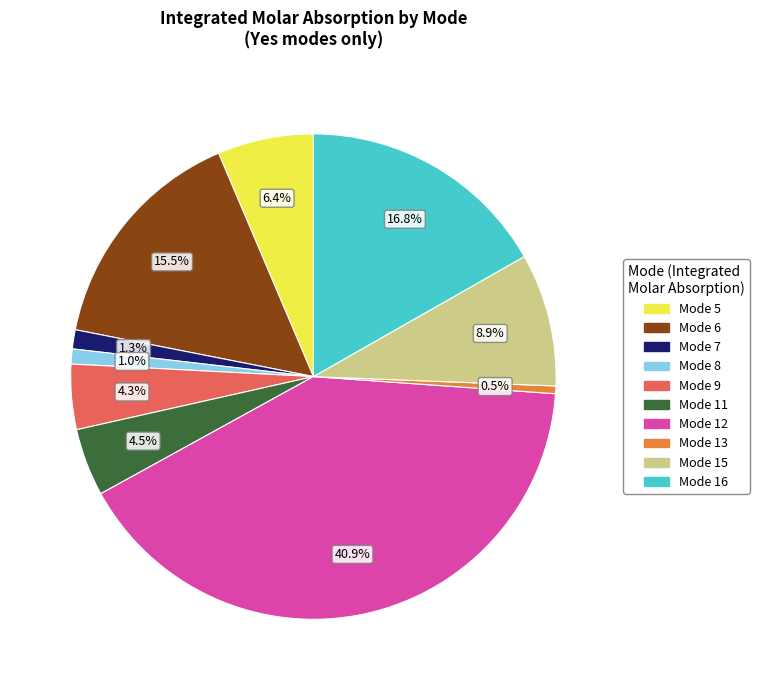

Is there any slice that represents more than half of the pie?

No